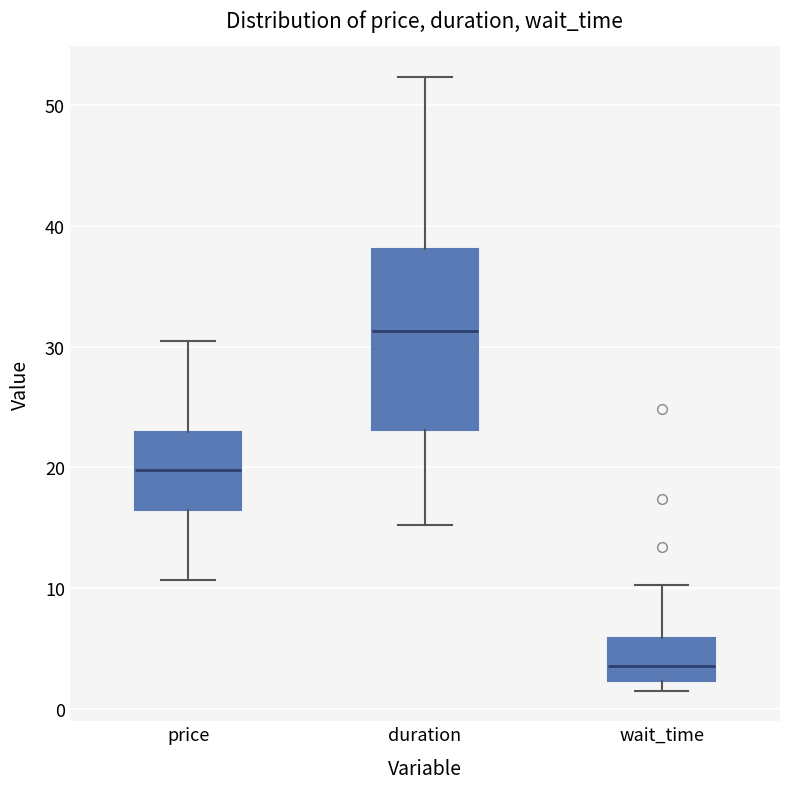

Where does the median line of the box for duration sit on the y-axis? The values are not printed on the chart, so give them approximately, as read against the axis.

31